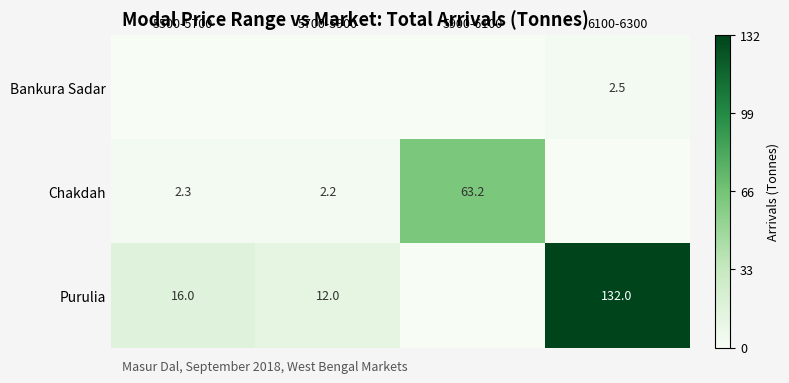

At which category is the sum across all series the highest?

6100-6300